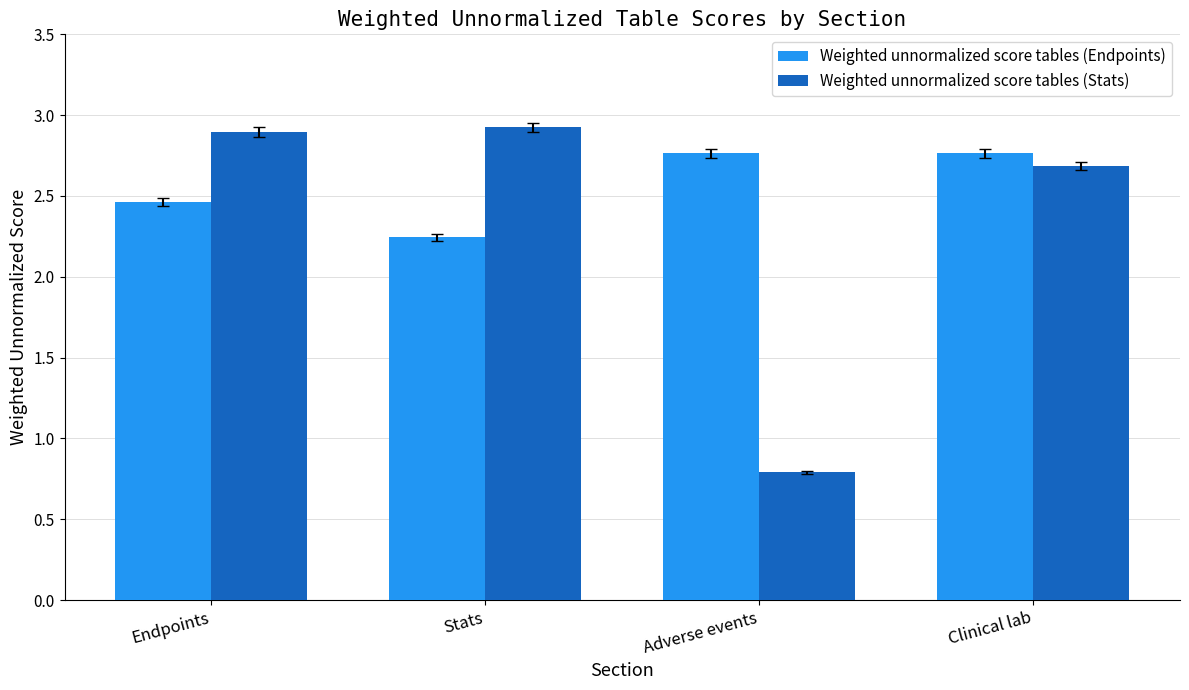

Which series has the widest spread of values?

Weighted unnormalized score tables (Stats)